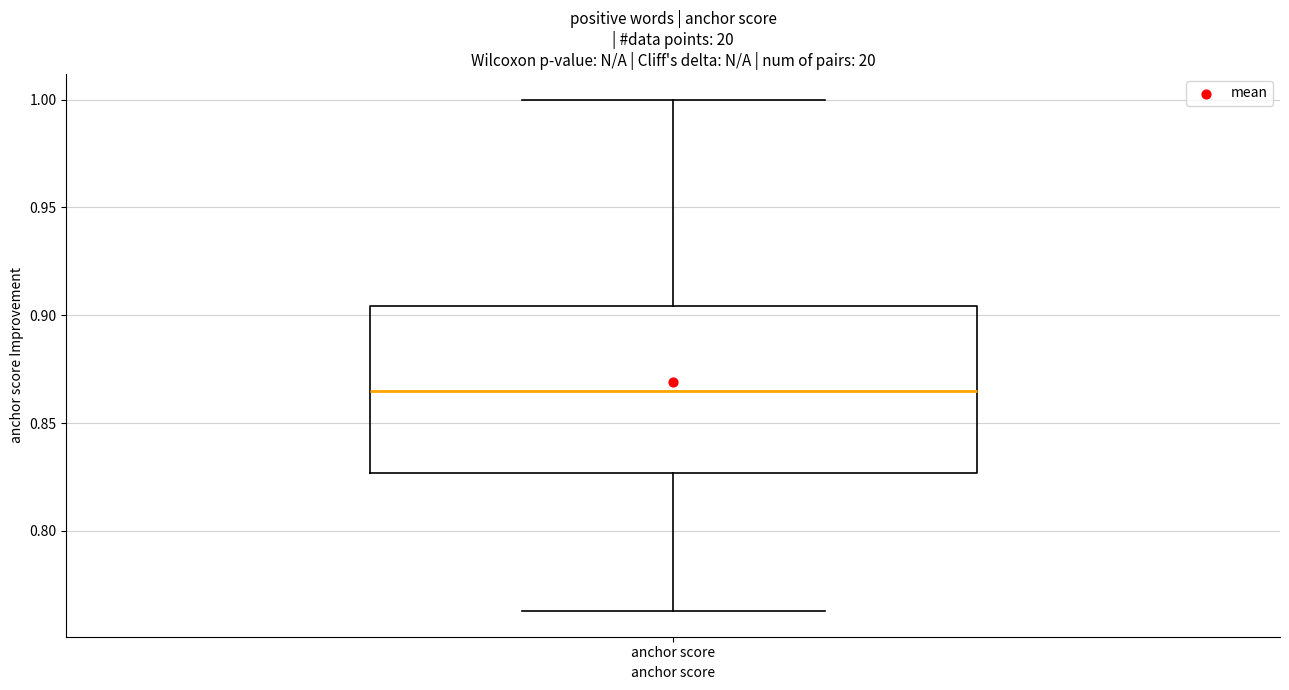

Where is the upper edge of the box for anchor score on the y-axis? The values are not printed on the chart, so give them approximately, as read against the axis.

0.905